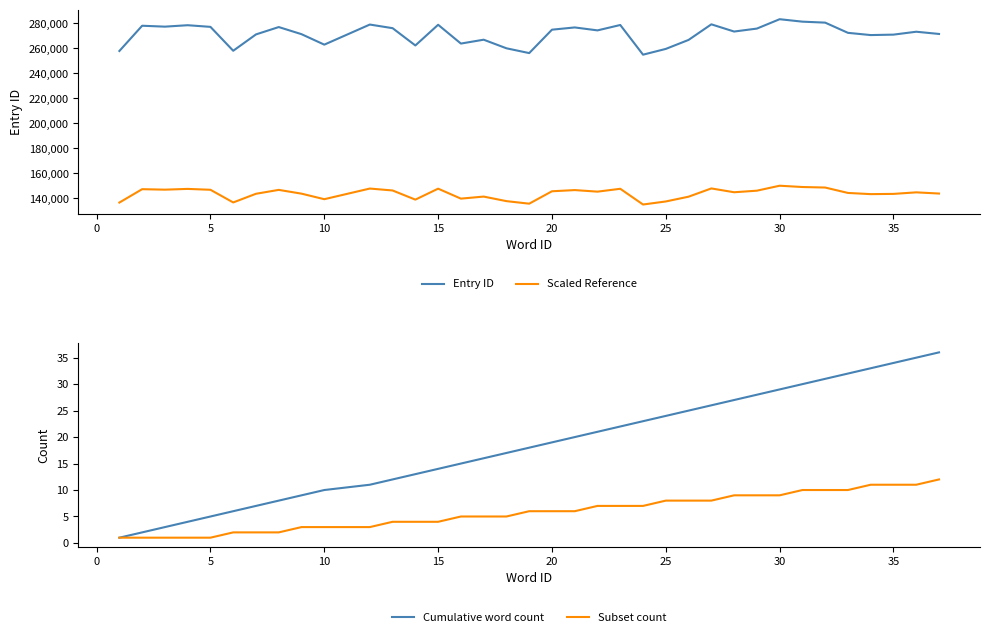

The value of Cumulative word count at 20 is 6. True or false?

False